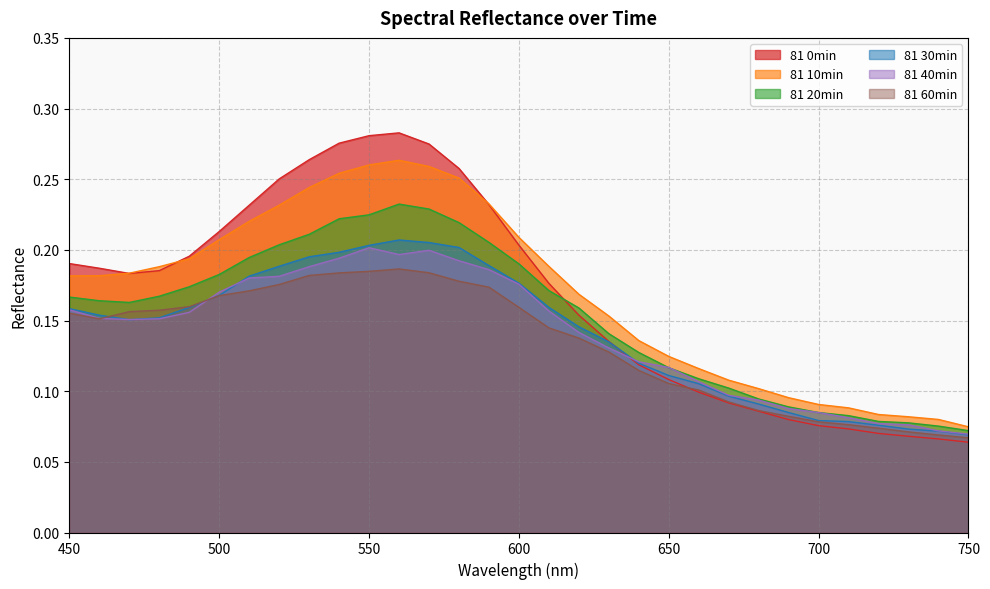

Rank the series at 590 from lowest to highest value.

81 60min, 81 40min, 81 30min, 81 20min, 81 0min, 81 10min